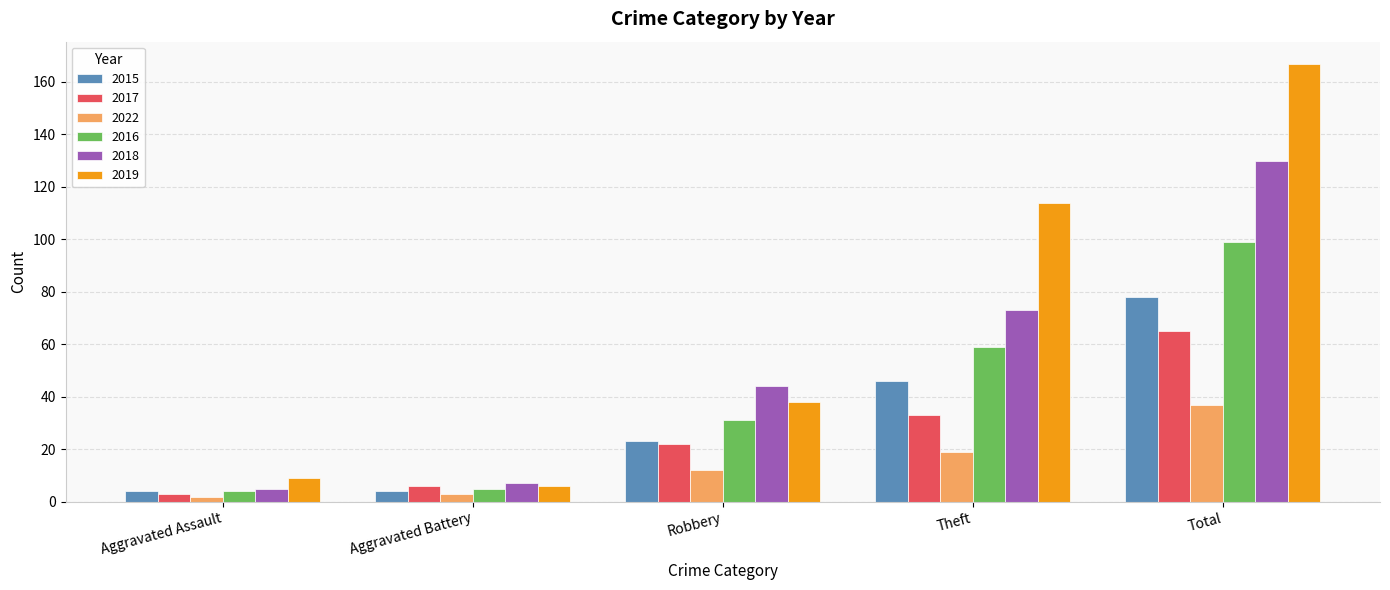

Reading left to right, what are all the values shown in this chart?

2015: 4	4	23	46	78
2017: 3	6	22	33	65
2022: 2	3	12	19	37
2016: 4	5	31	59	99
2018: 5	7	44	73	130
2019: 9	6	38	114	167